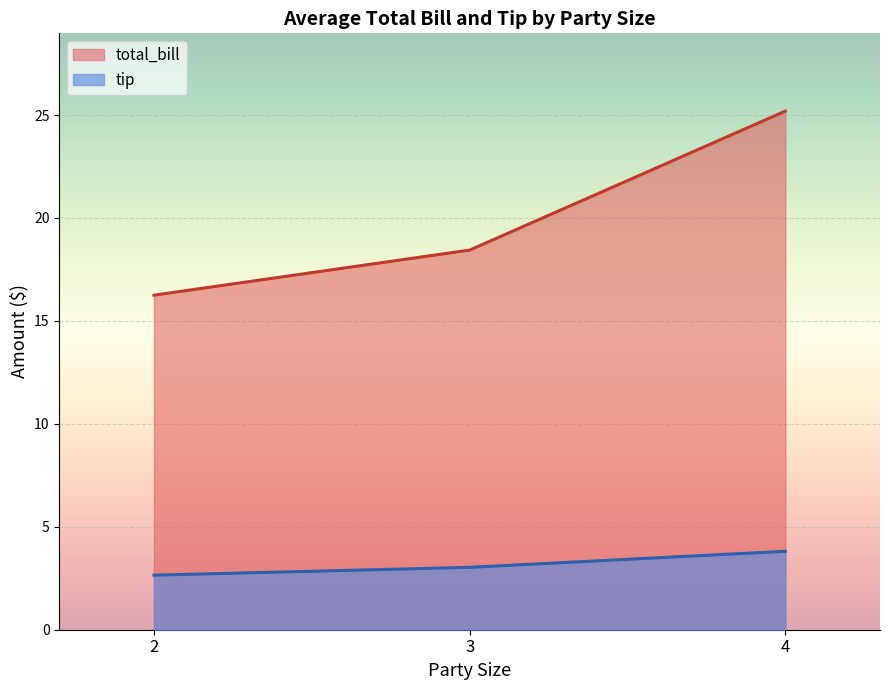

At which label does total_bill first exceed 17?

3